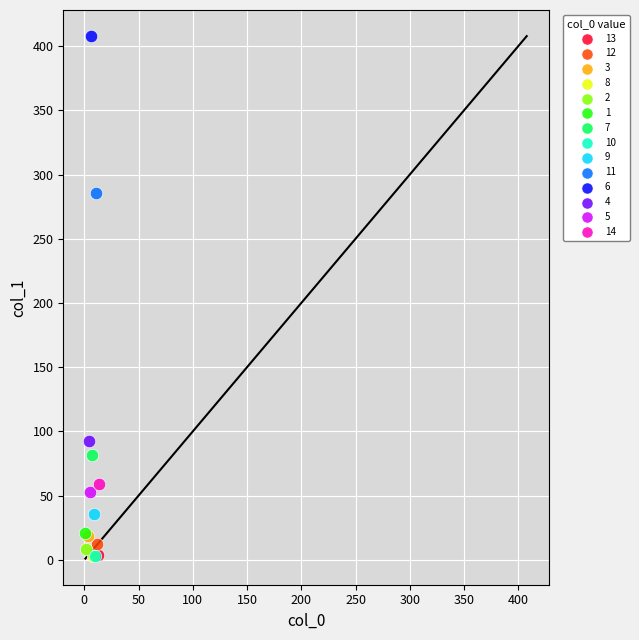

What are all the series names shown in the legend?

13, 12, 3, 8, 2, 1, 7, 10, 9, 11, 6, 4, 5, 14